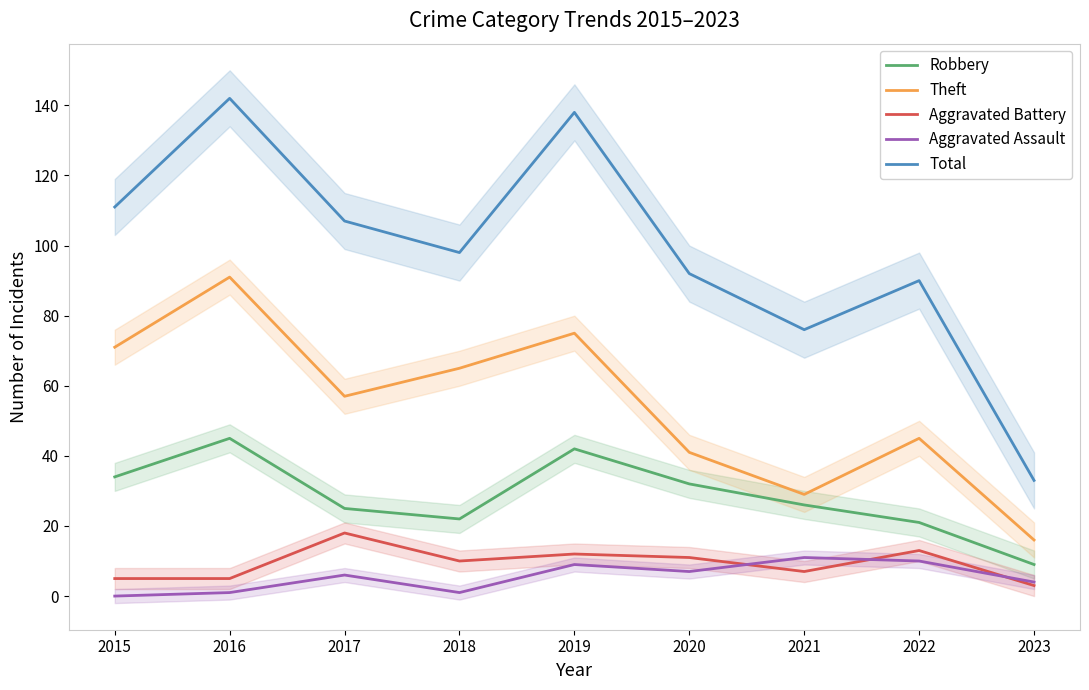

Does the chart display data point markers on the line(s)?

No